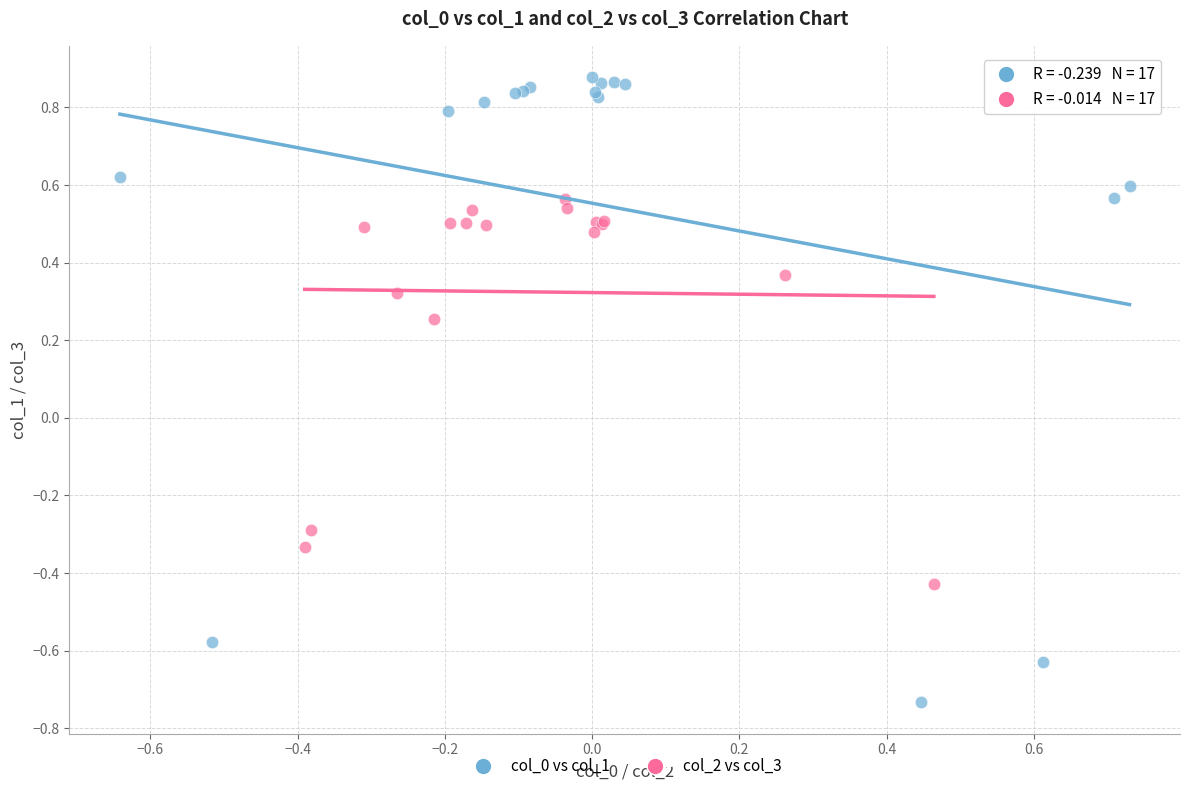

Which series contains the highest Y value?

col_0 vs col_1